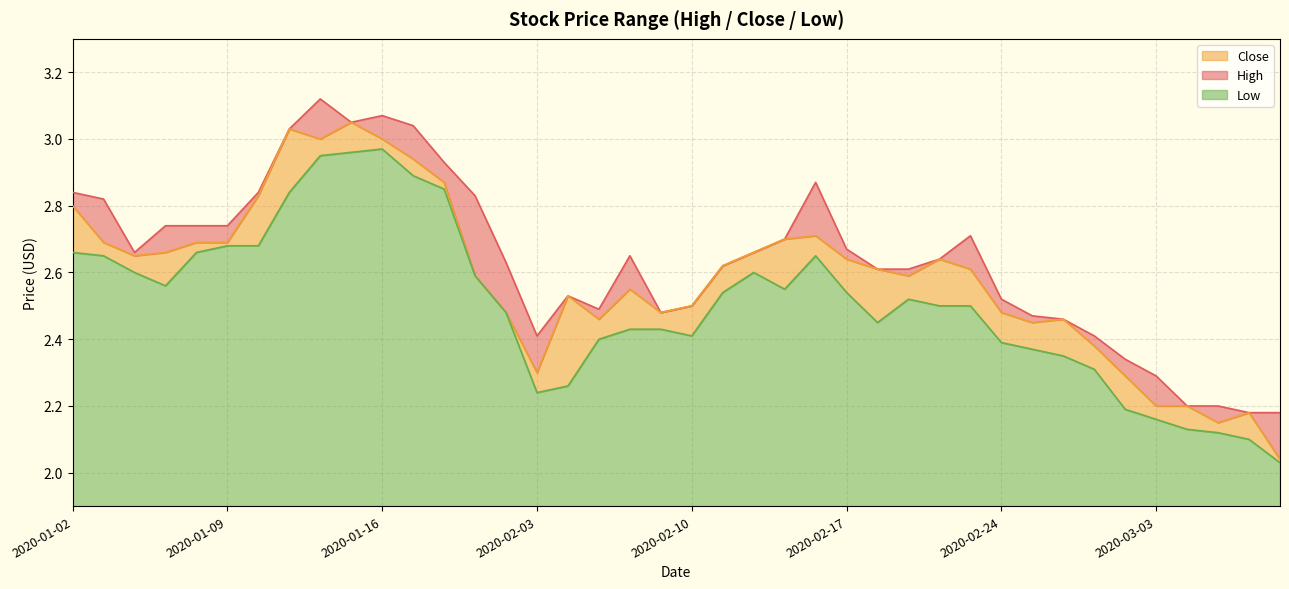

What is the minimum value for Close?

2.0